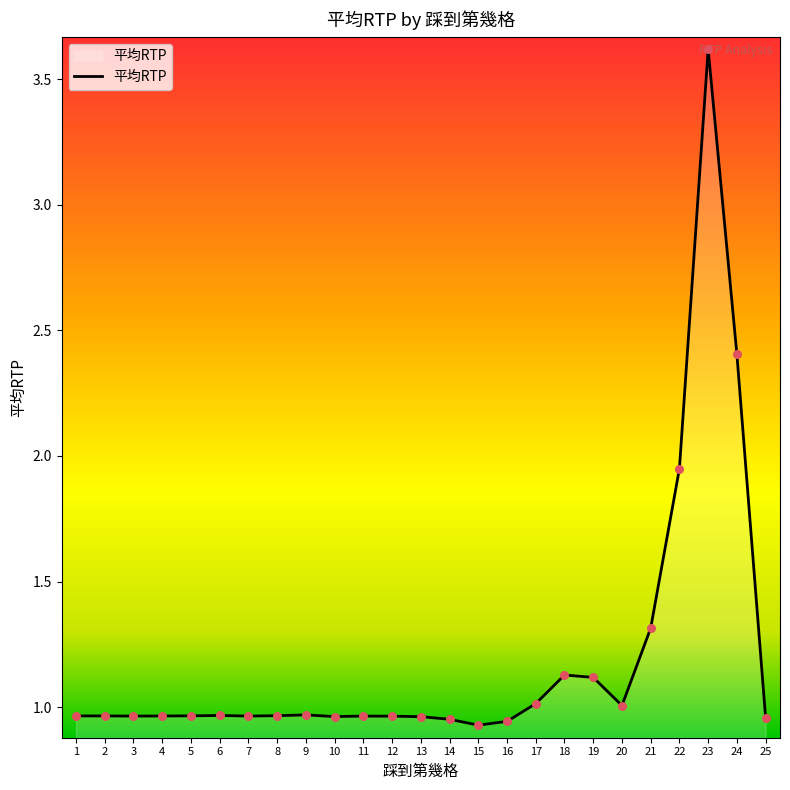

What is the change in value from 21 to 22?

+0.6